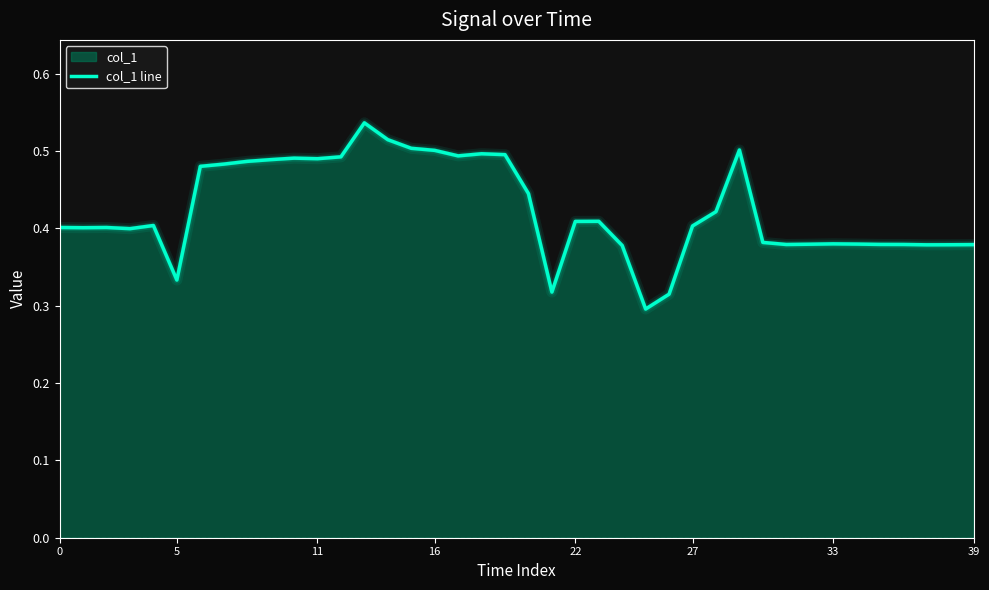

What is the maximum value shown in the chart?

0.5